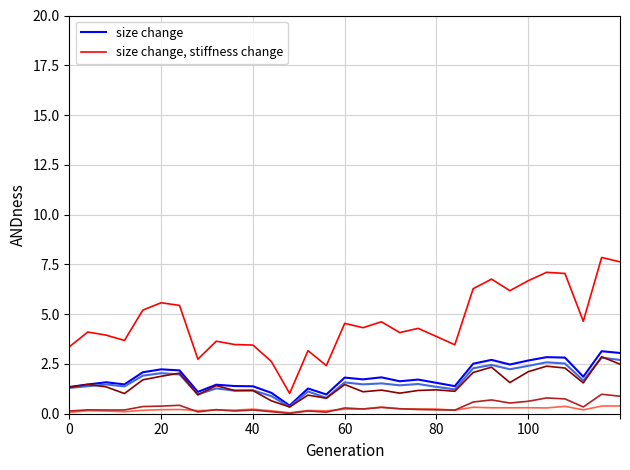

What is the highest value of the size change series?

3.1